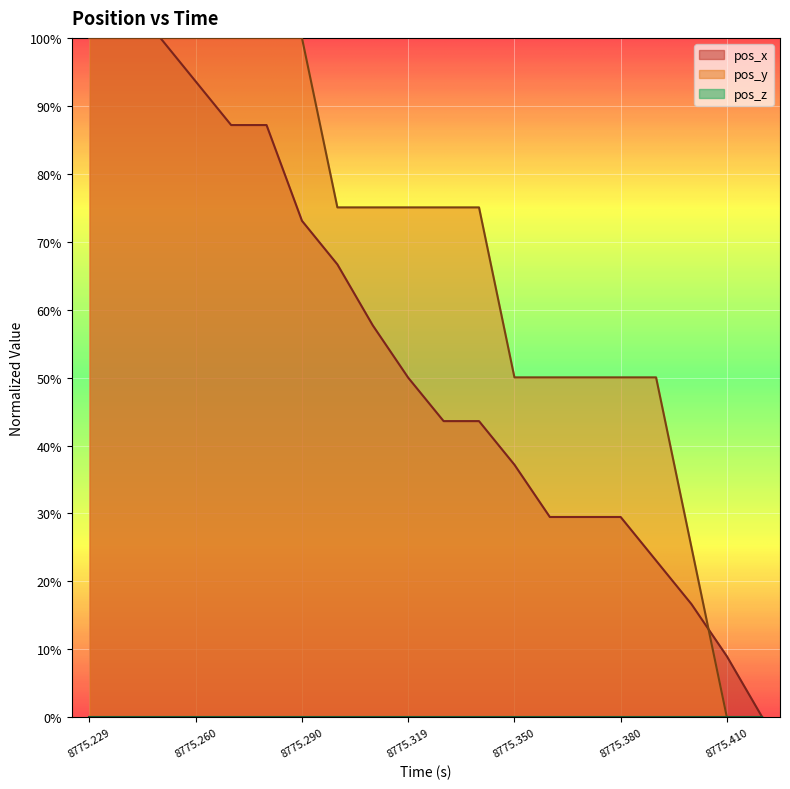

True or false: pos_y and pos_x intersect in this chart.

True